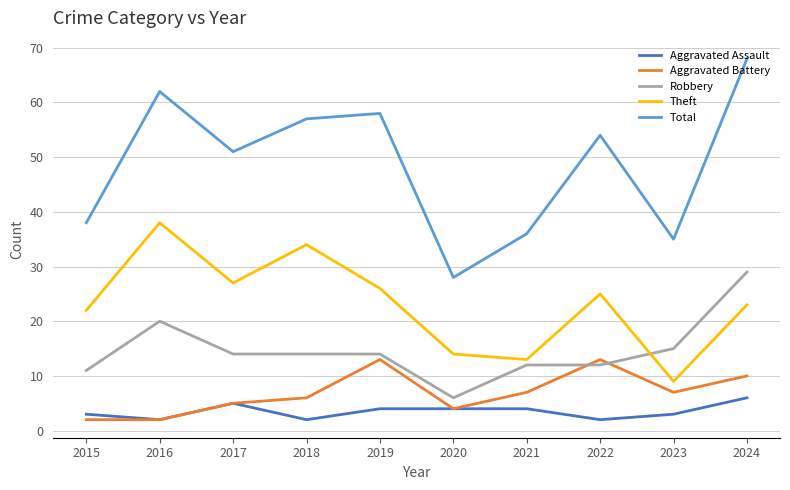

True or false: Robbery has a value of 14 at 2018.

True